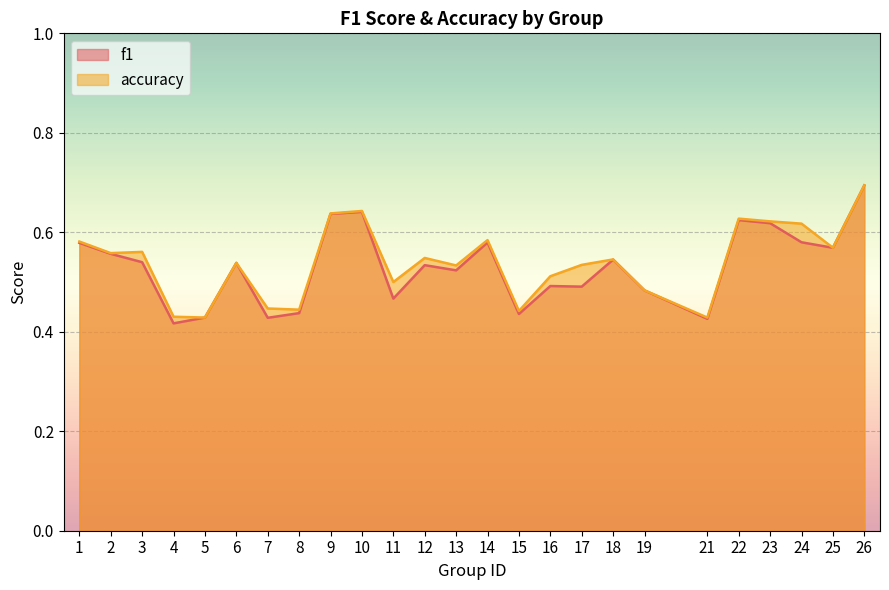

How many accuracy values are between 0 and 1?

25